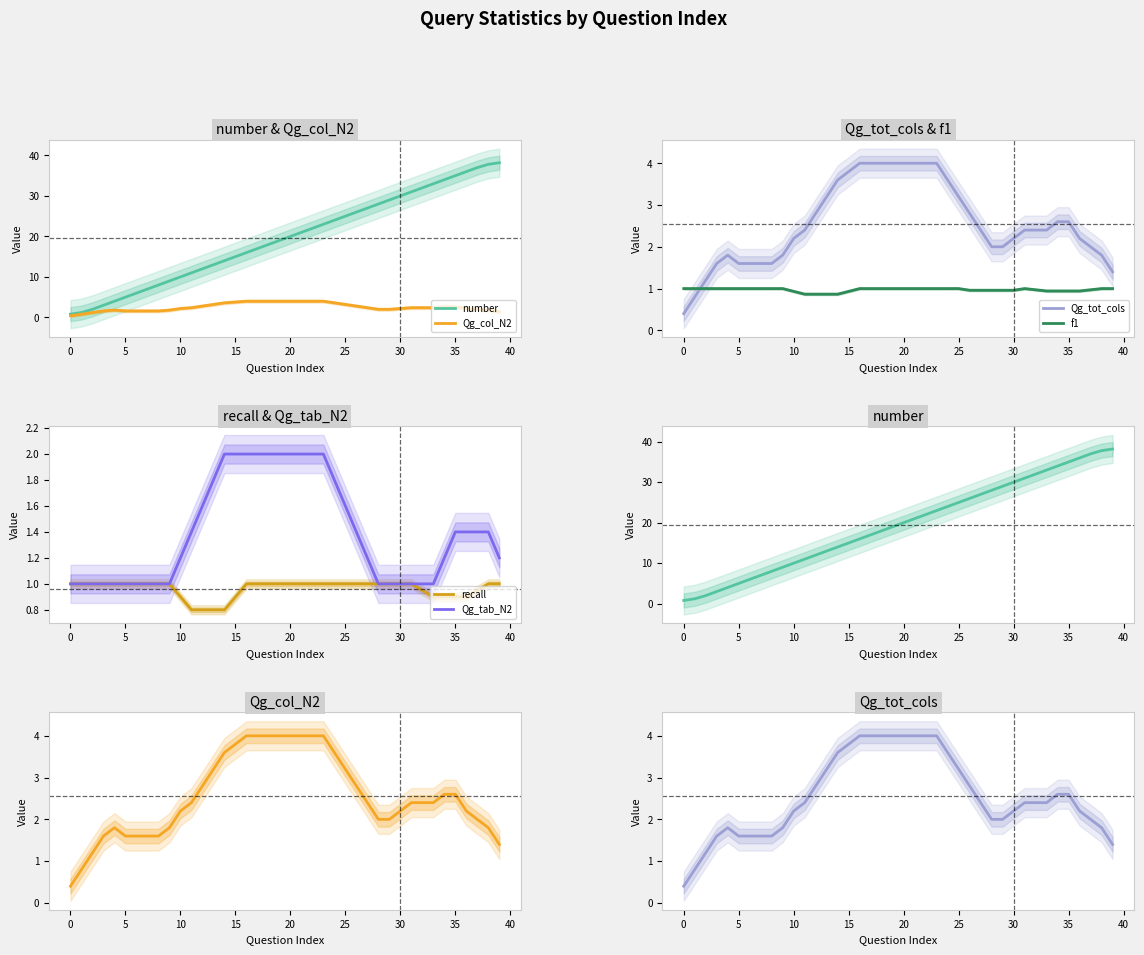

List the series in order of their peak value, highest first.

number, Qg_col_N2, Qg_tot_cols, Qg_tab_N2, f1, recall